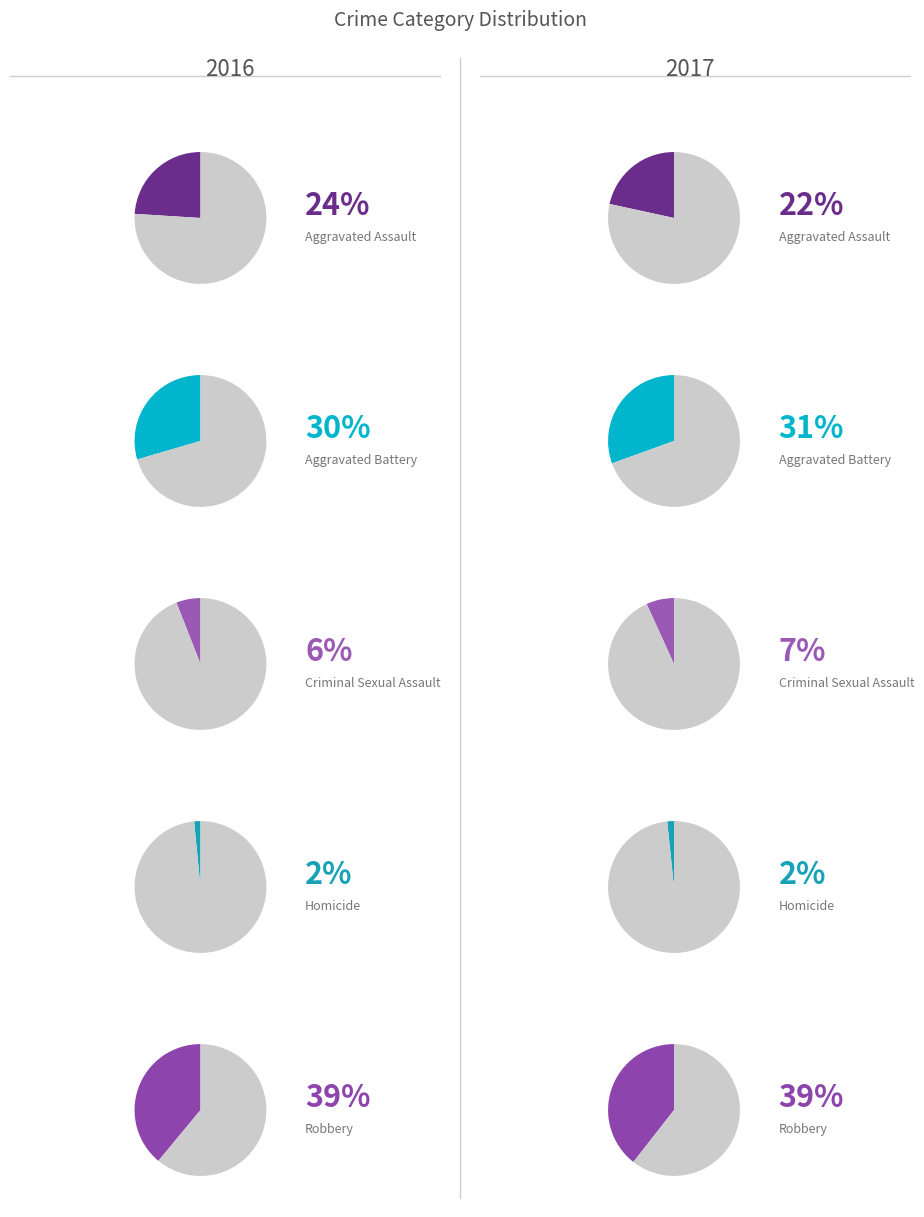

The values_2016 slice represents 19% of the pie. True or false?

False